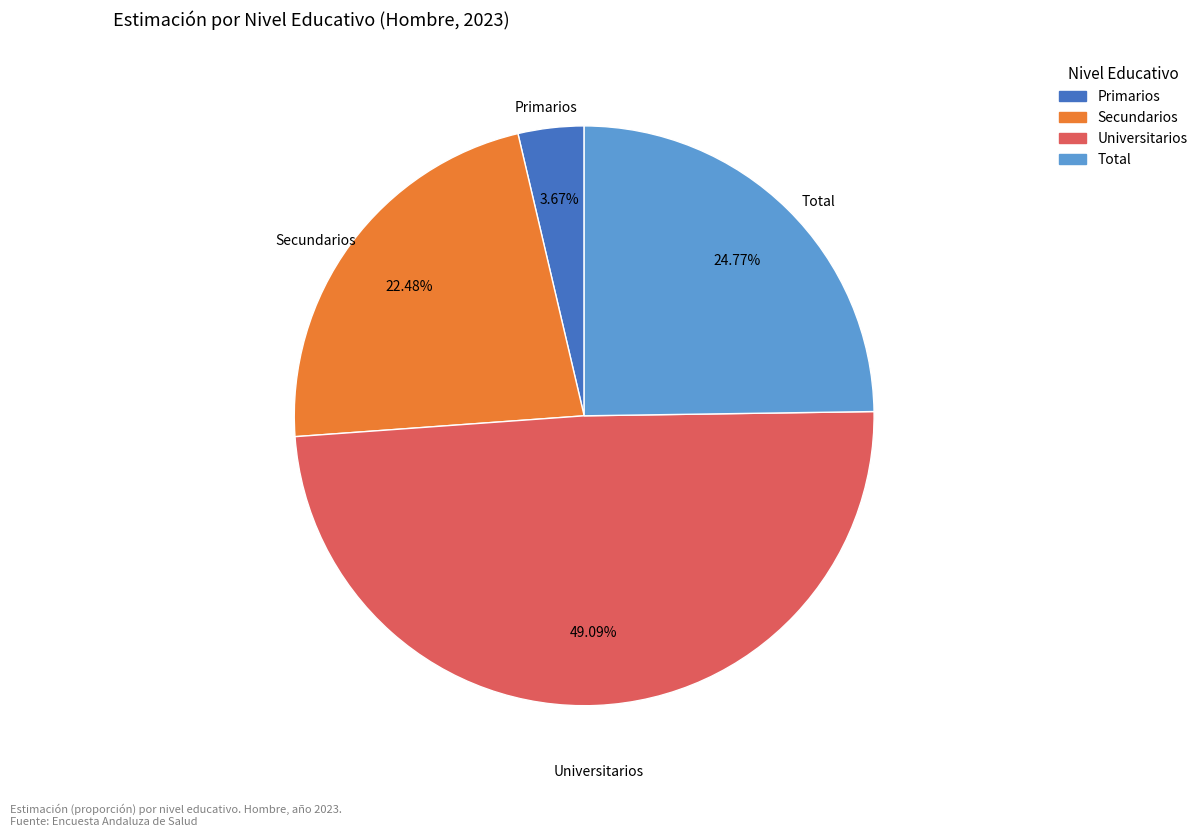

Is it true that Universitarios is 49% of the pie?

True